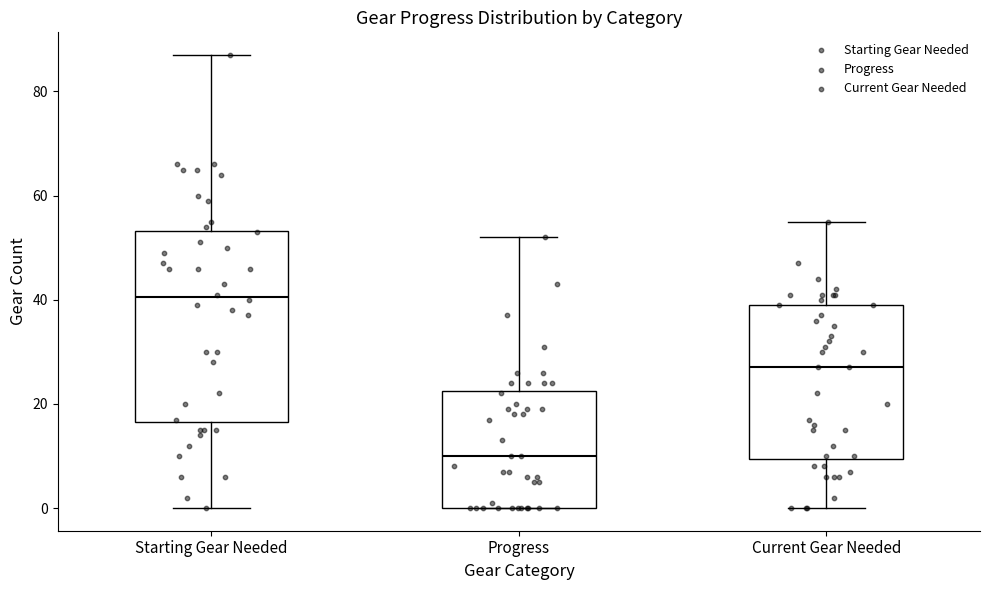

Reading left to right, transcribe this box plot: for each box, give where its median line is, the range the box spans, and where its two whiskers end, as read against the y-axis. The values are not printed on the chart, so give them approximately, as read against the axis.

Starting Gear Needed: median 40, box 16 to 54, whiskers 0 to 88
Progress: median 10, box 0 to 22, whiskers 0 to 52
Current Gear Needed: median 28, box 10 to 40, whiskers 0 to 56